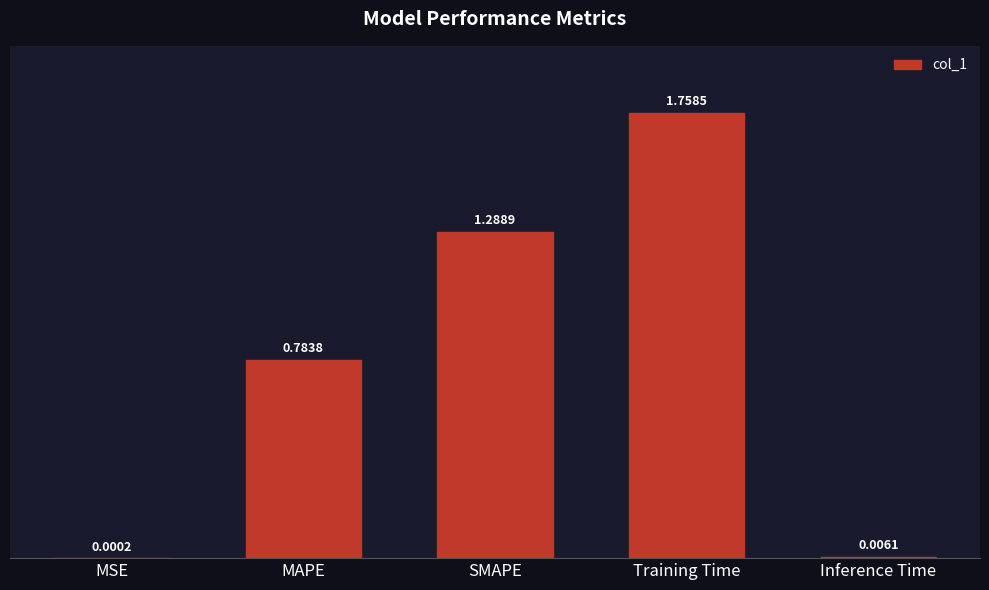

What is the change in value from MSE to MAPE?

+0.8